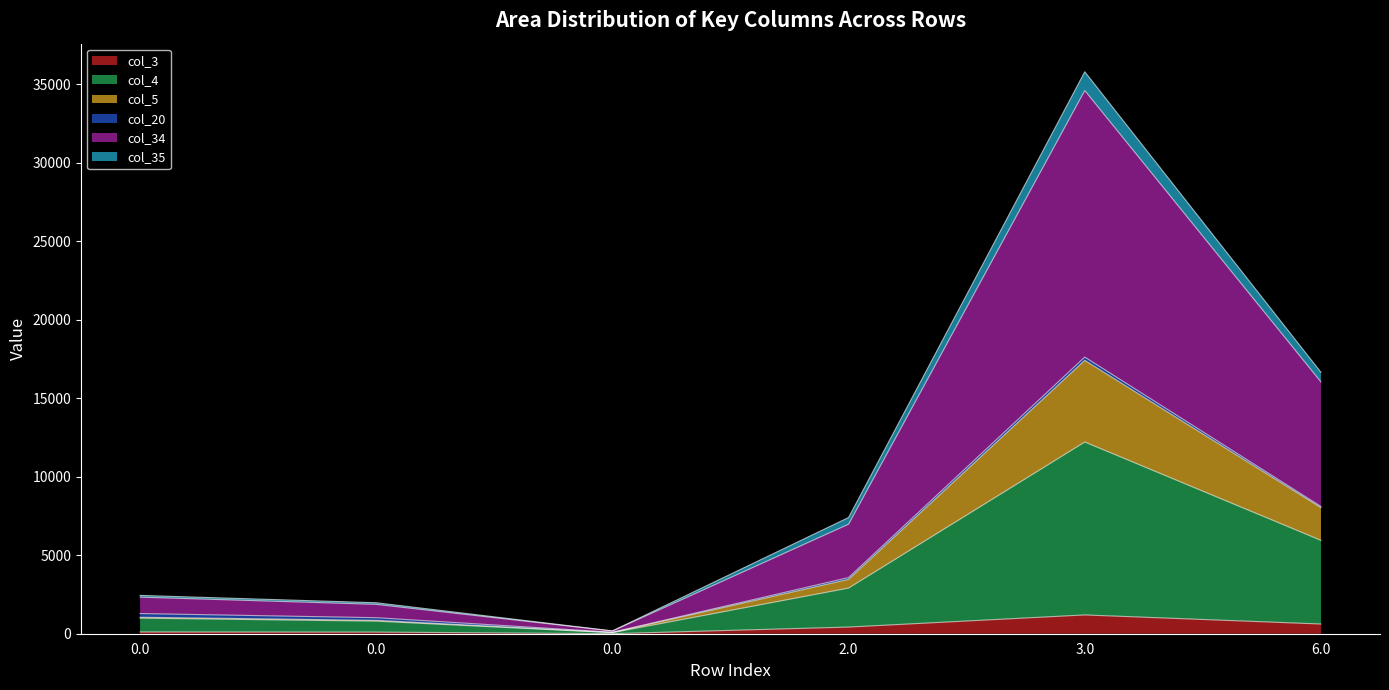

True or false: col_35 and col_3 intersect in this chart.

False